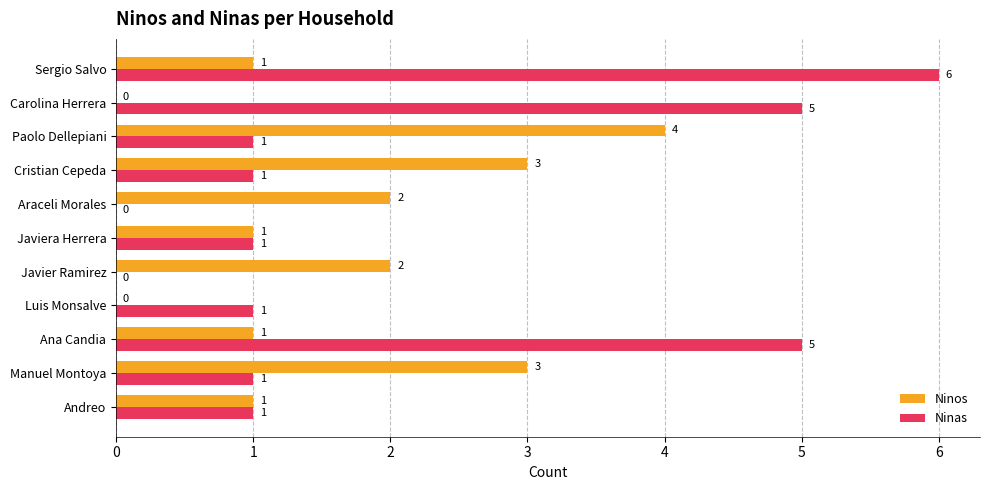

Is it true that Ninos equals 3 at Araceli Morales?

False